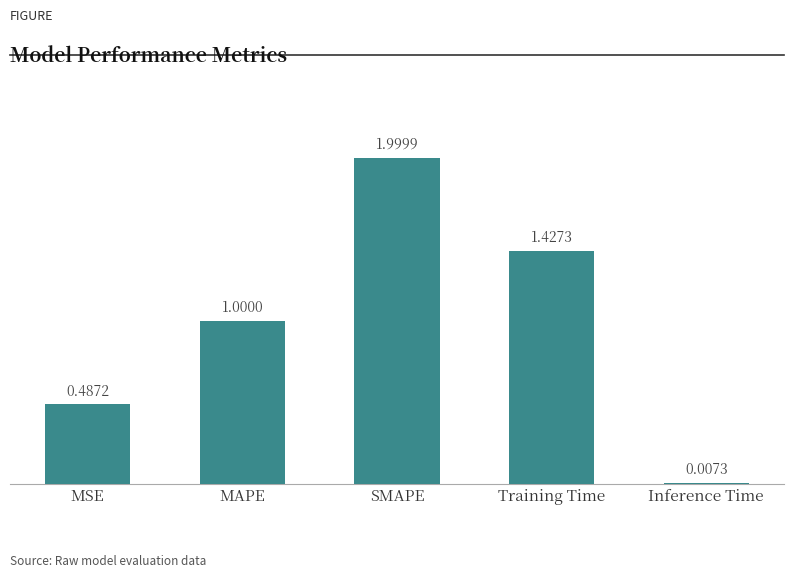

What is the sum of the values at Inference Time and SMAPE?

2.0